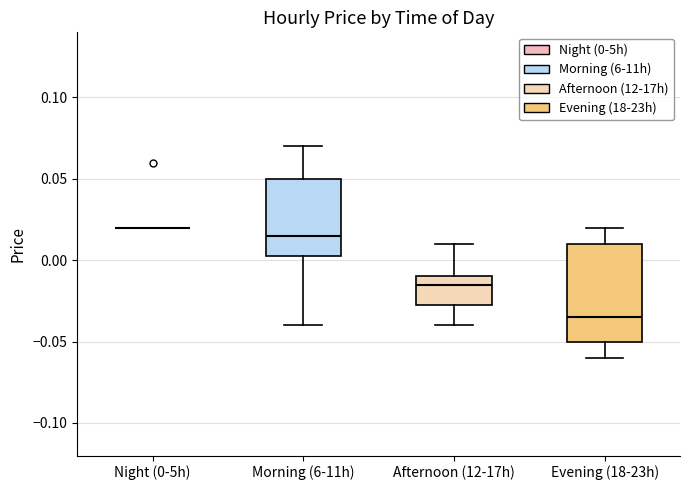

Reading left to right, transcribe this box plot: for each box, give where its median line is, the range the box spans, and where its two whiskers end, as read against the y-axis. The values are not printed on the chart, so give them approximately, as read against the axis.

Night (0-5h): box collapsed to a line at 0.020, whiskers 0.020 to 0.020
Morning (6-11h): median 0.015, box 0.005 to 0.050, whiskers -0.040 to 0.070
Afternoon (12-17h): median -0.015, box -0.025 to -0.010, whiskers -0.040 to 0.010
Evening (18-23h): median -0.035, box -0.050 to 0.010, whiskers -0.060 to 0.020